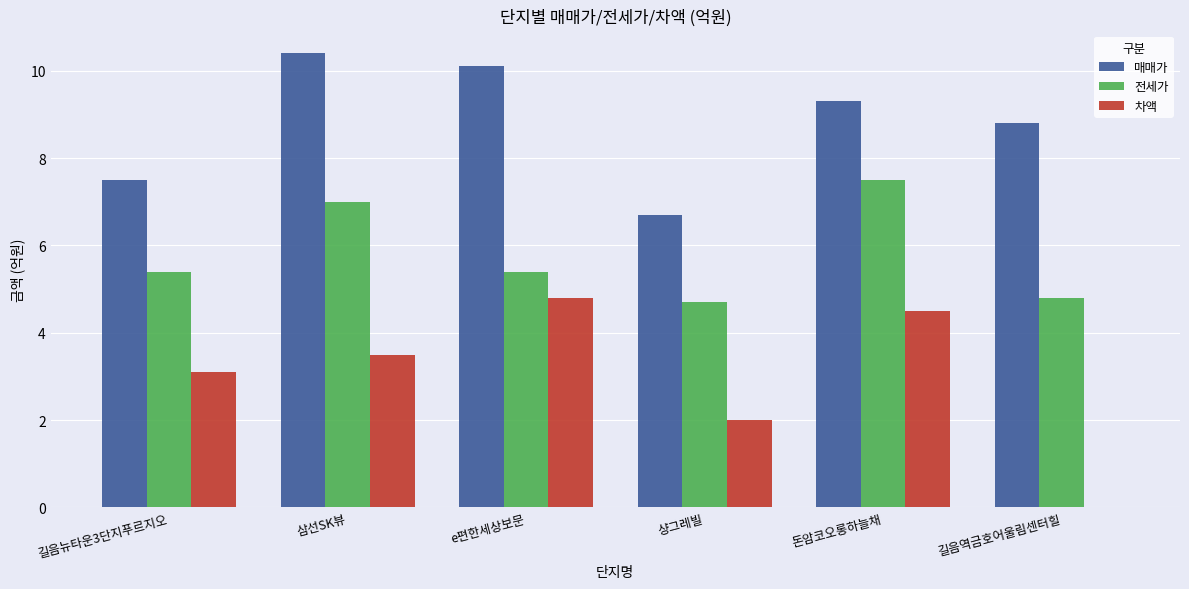

Which series has the largest range (max minus min)?

차액